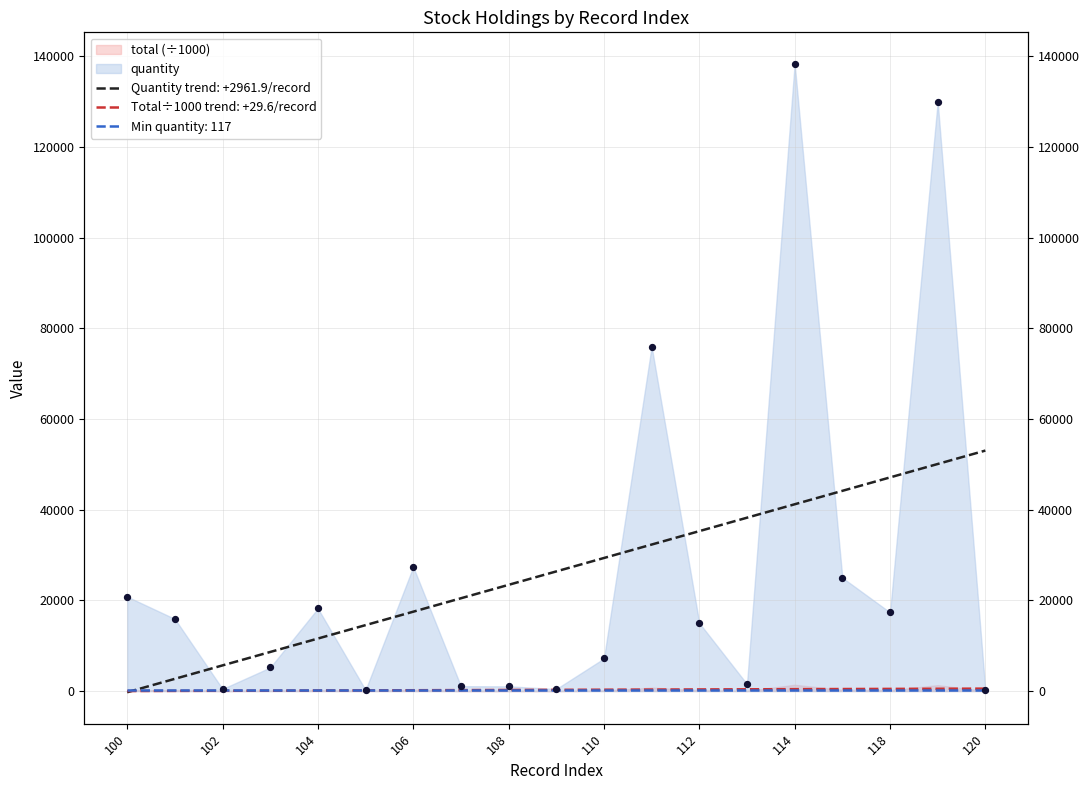

What is the change in value from 105 to 120?

-110